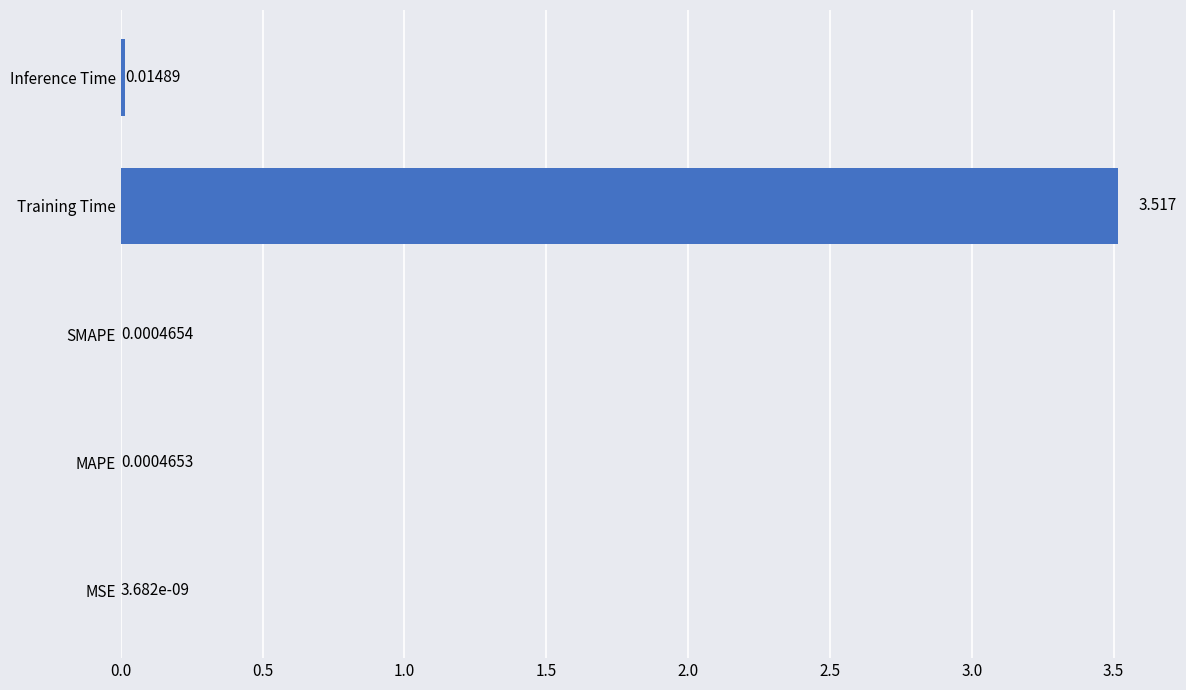

Between MSE and MAPE, which is larger?

MAPE